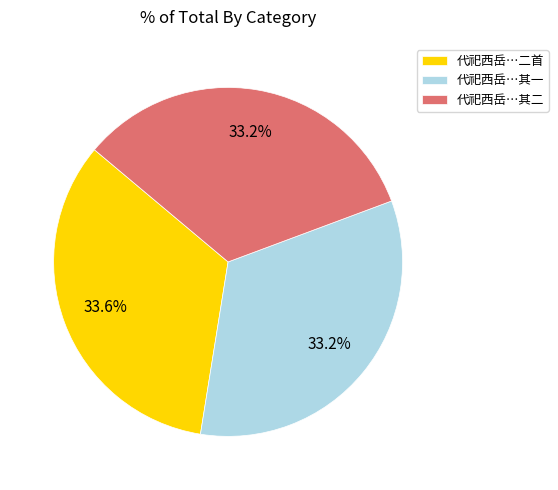

How much of the chart is everything except 代祀西岳…其一?

66.8%